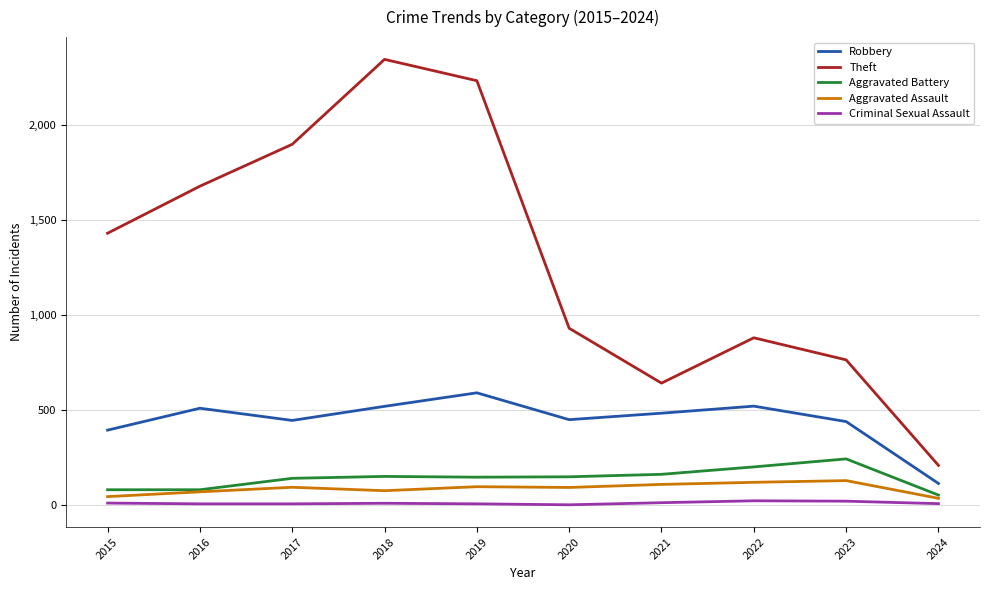

Which series has the largest total across all categories?

Theft